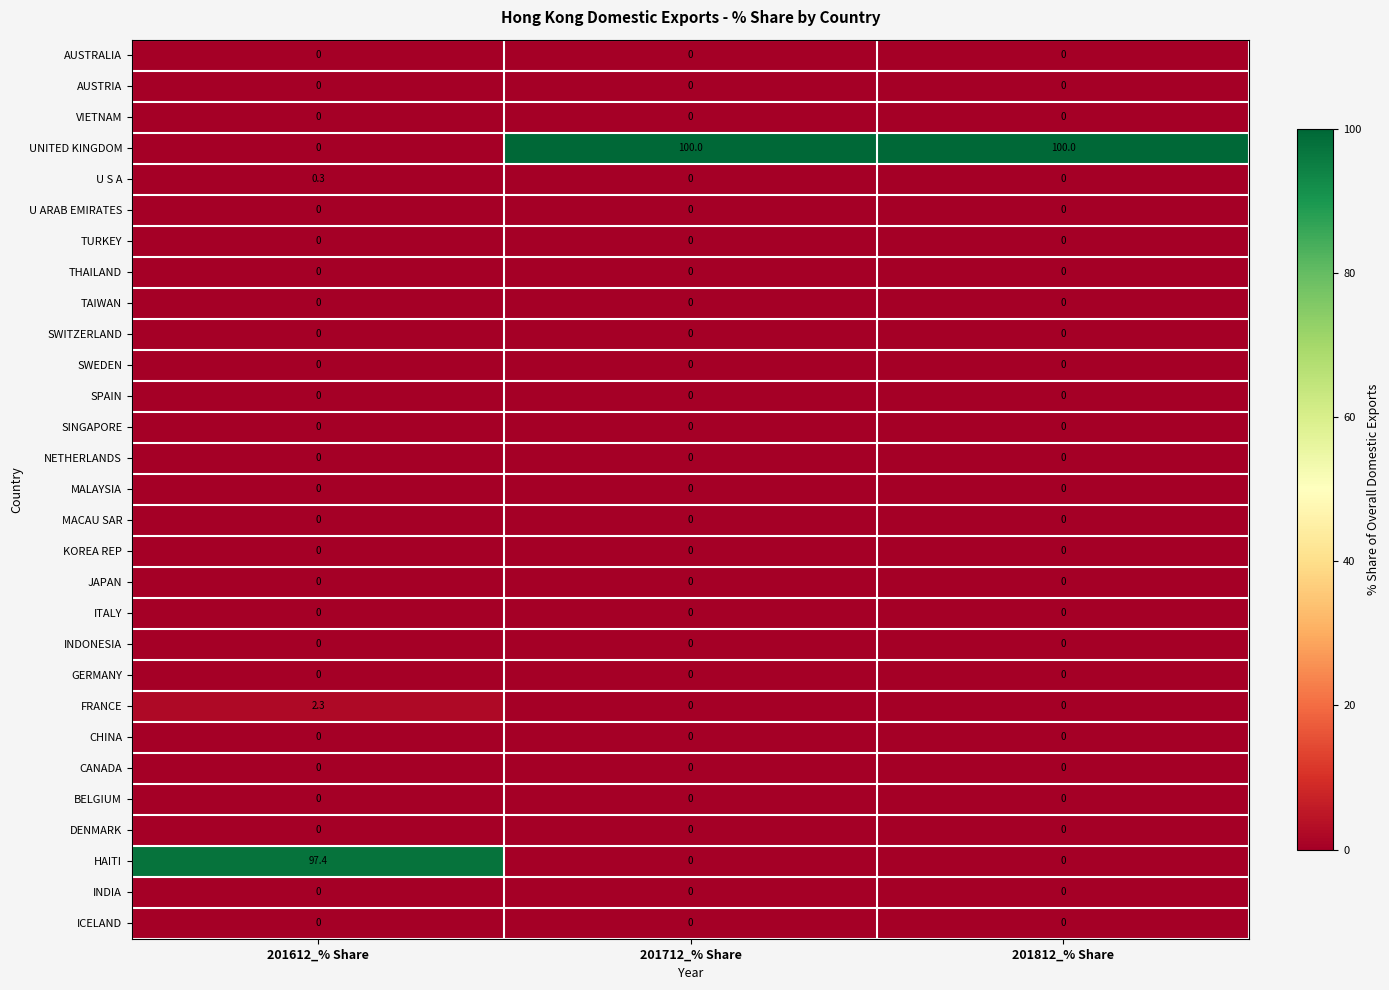

What is the greatest value displayed?

100.0